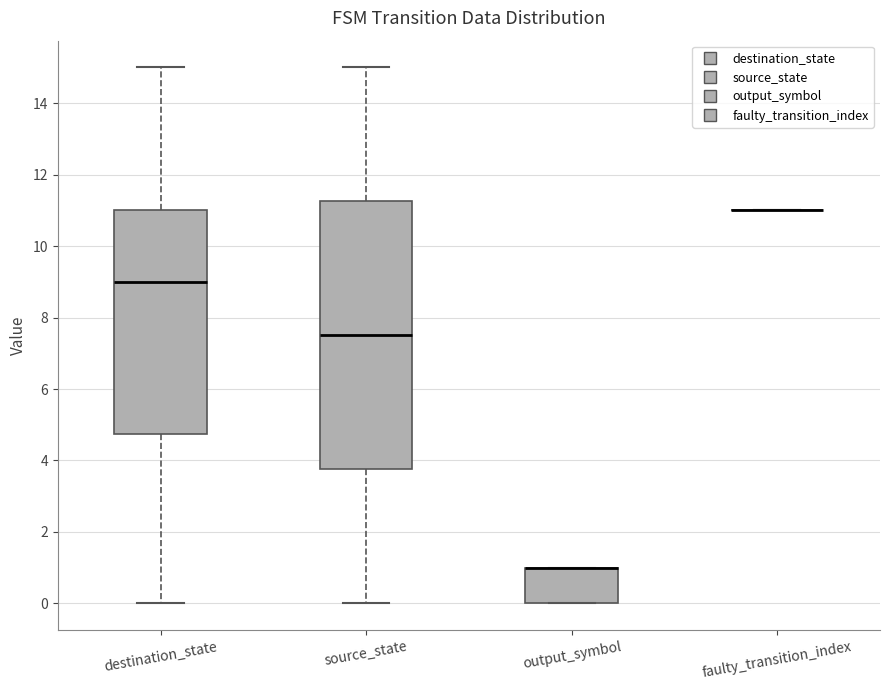

Comparing the boxes themselves (not the whiskers), which one is the tallest?

source_state